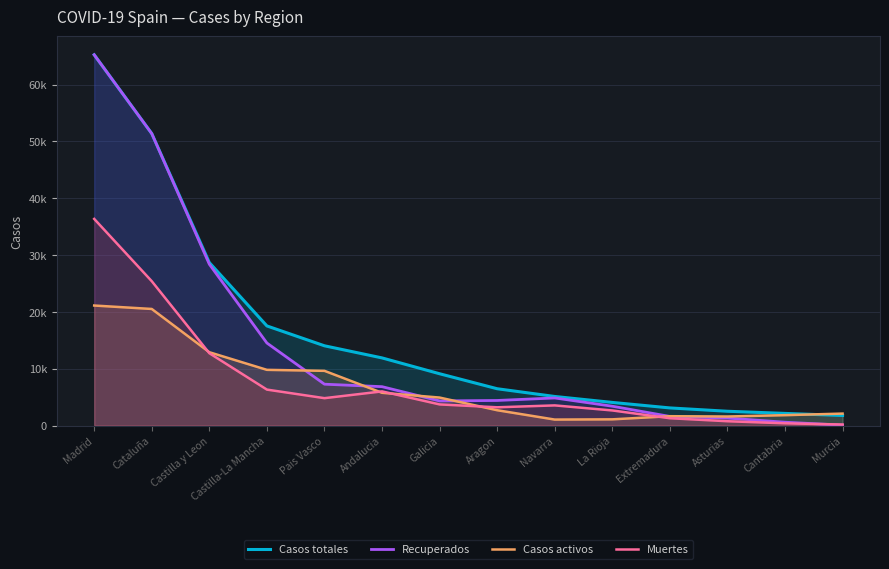

At which label does Recuperados first exceed 4855?

Madrid